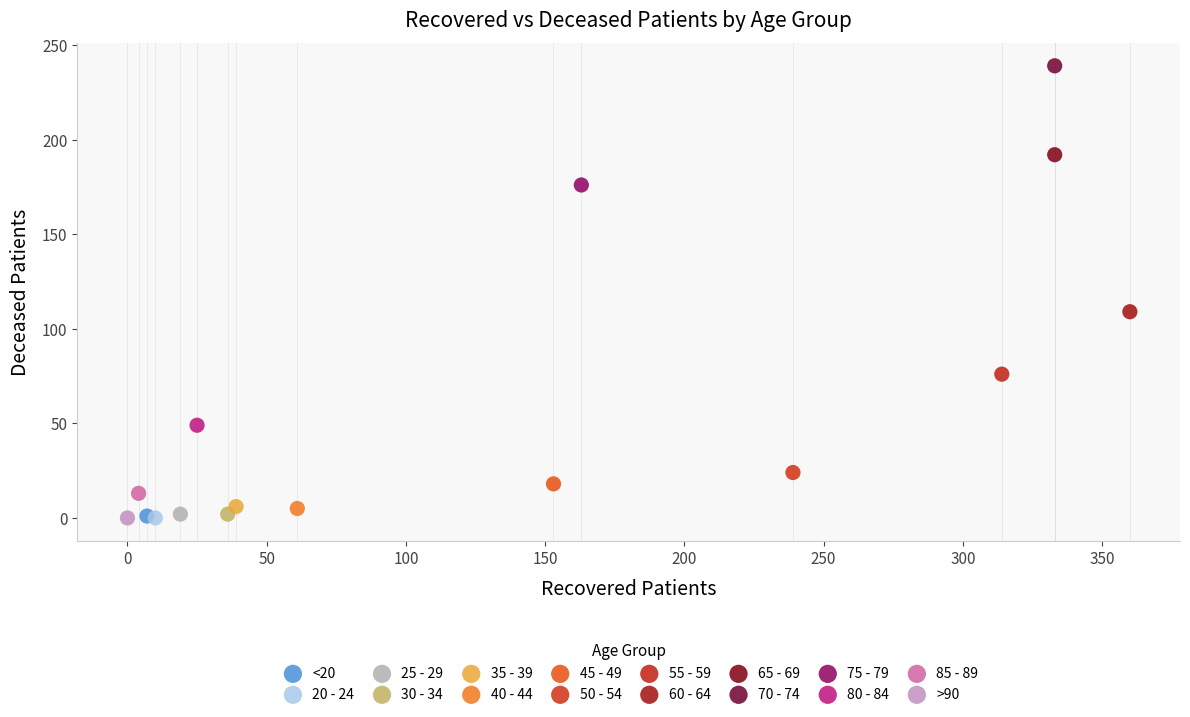

What are all the series names shown in the legend?

<20, 20 - 24, 25 - 29, 30 - 34, 35 - 39, 40 - 44, 45 - 49, 50 - 54, 55 - 59, 60 - 64, 65 - 69, 70 - 74, 75 - 79, 80 - 84, 85 - 89, >90